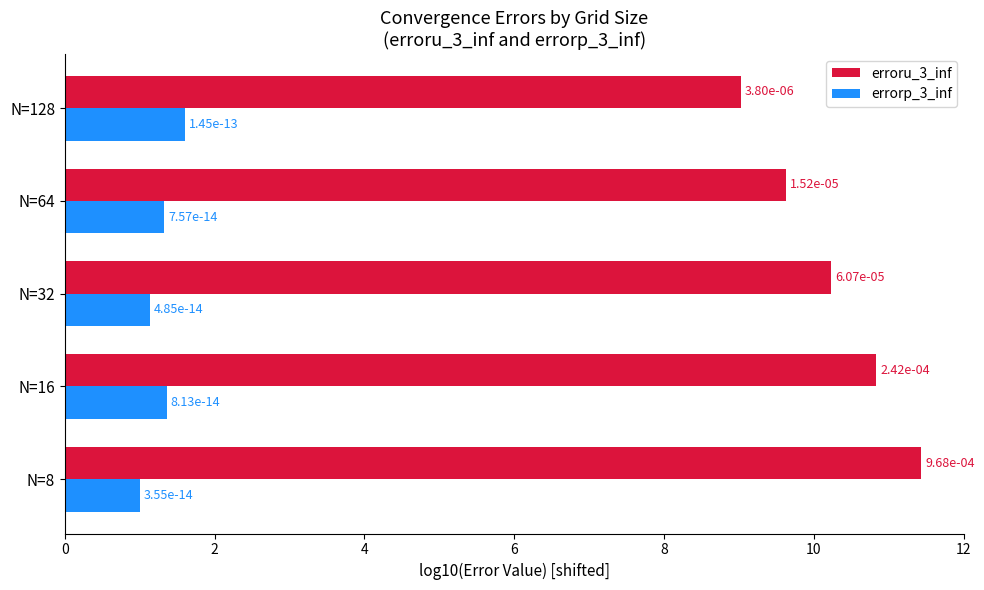

What are all the series names shown in the legend?

erroru_3_inf, errorp_3_inf